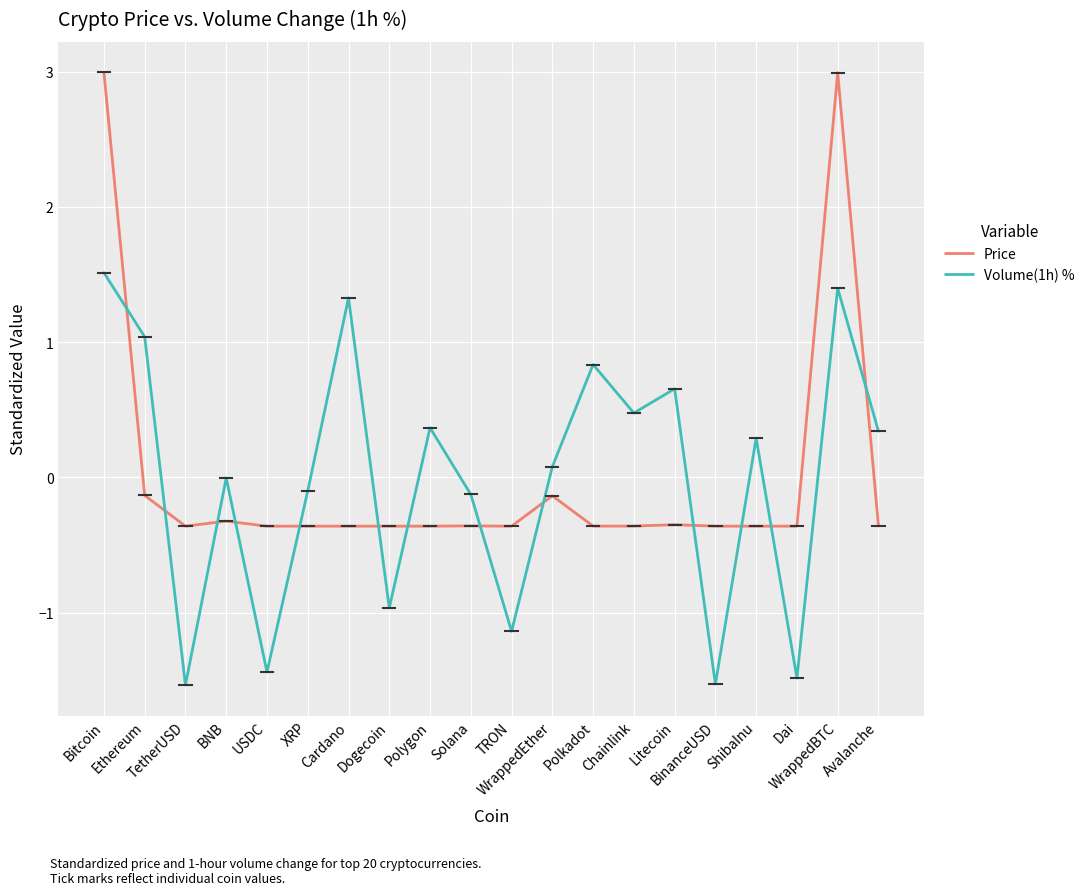

List the series in order of their peak value, highest first.

Price, Volume(1h) %